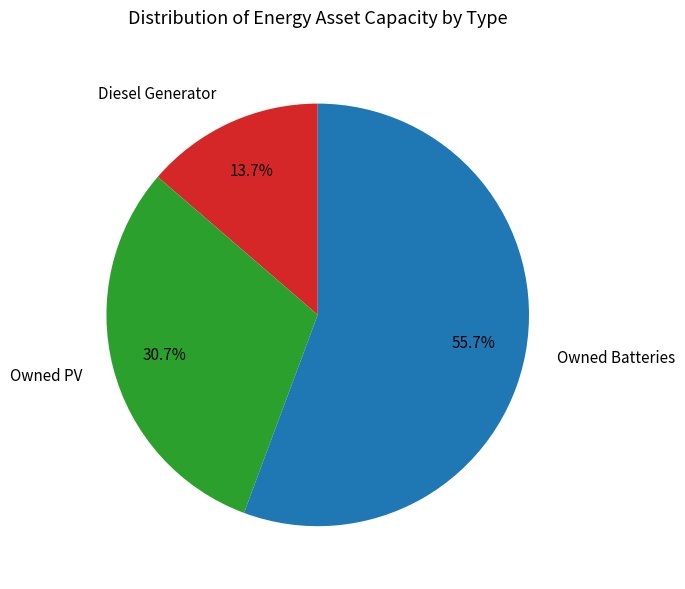

The Owned PV slice represents 31% of the pie. True or false?

True